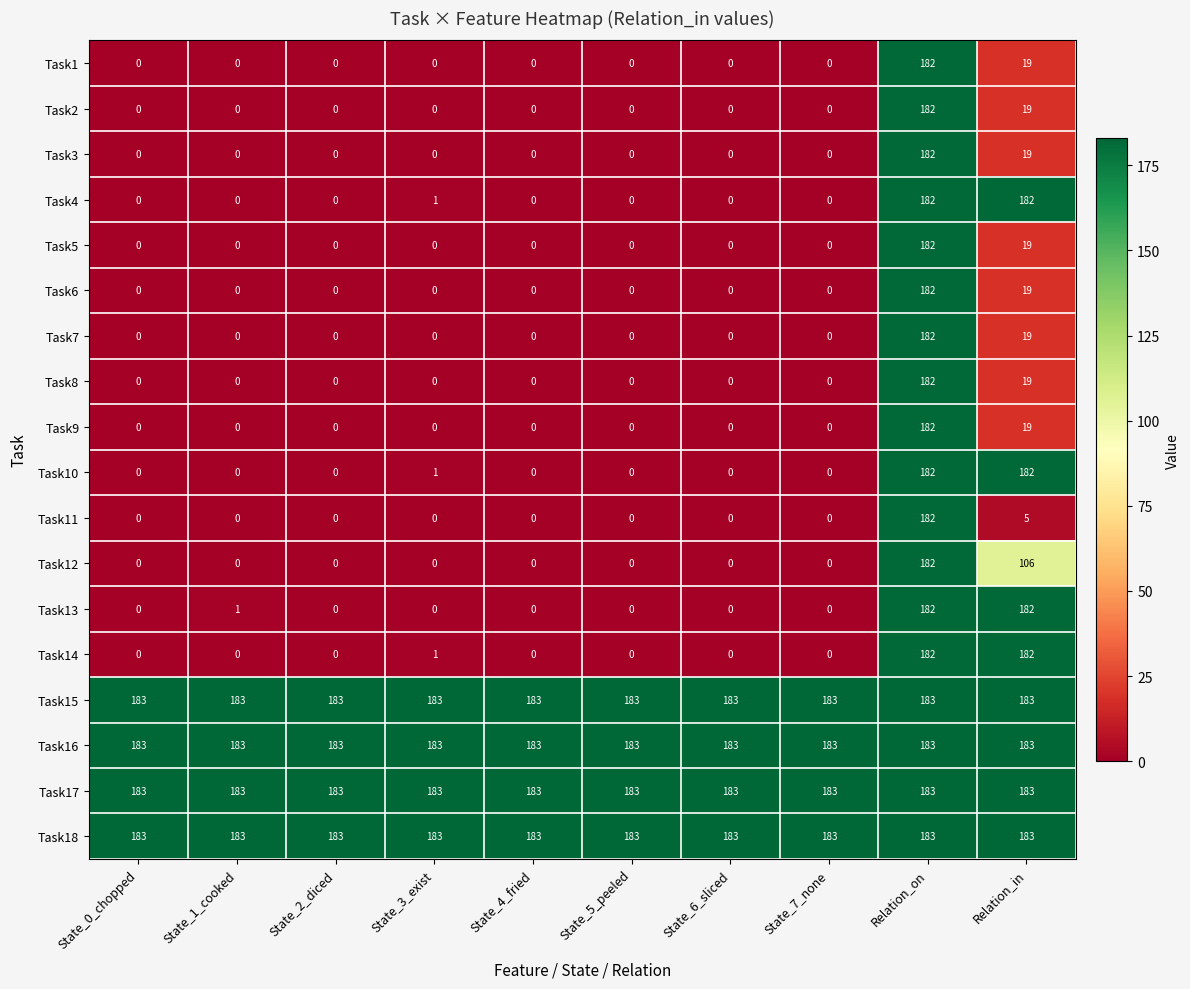

What is the difference between the highest and lowest values at State_0_chopped?

183